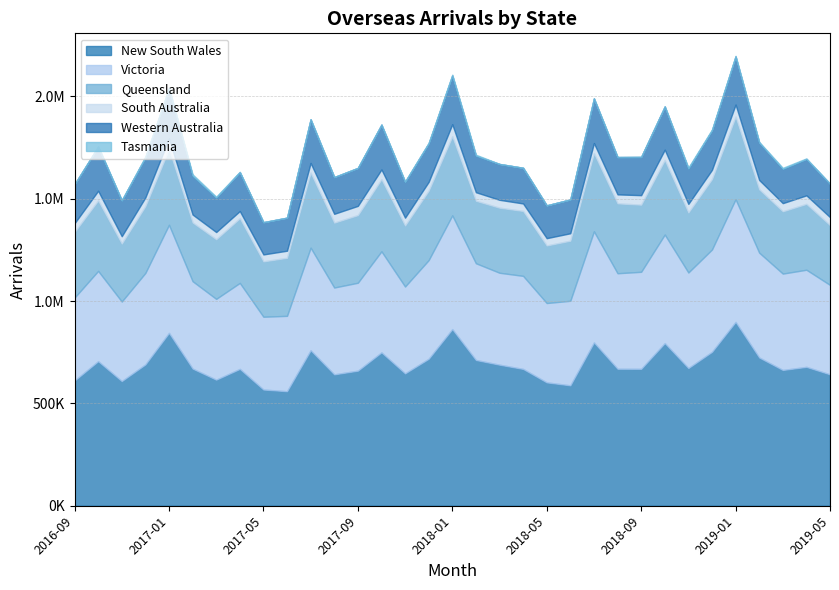

True or false: Victoria and New South Wales cross at least once.

False